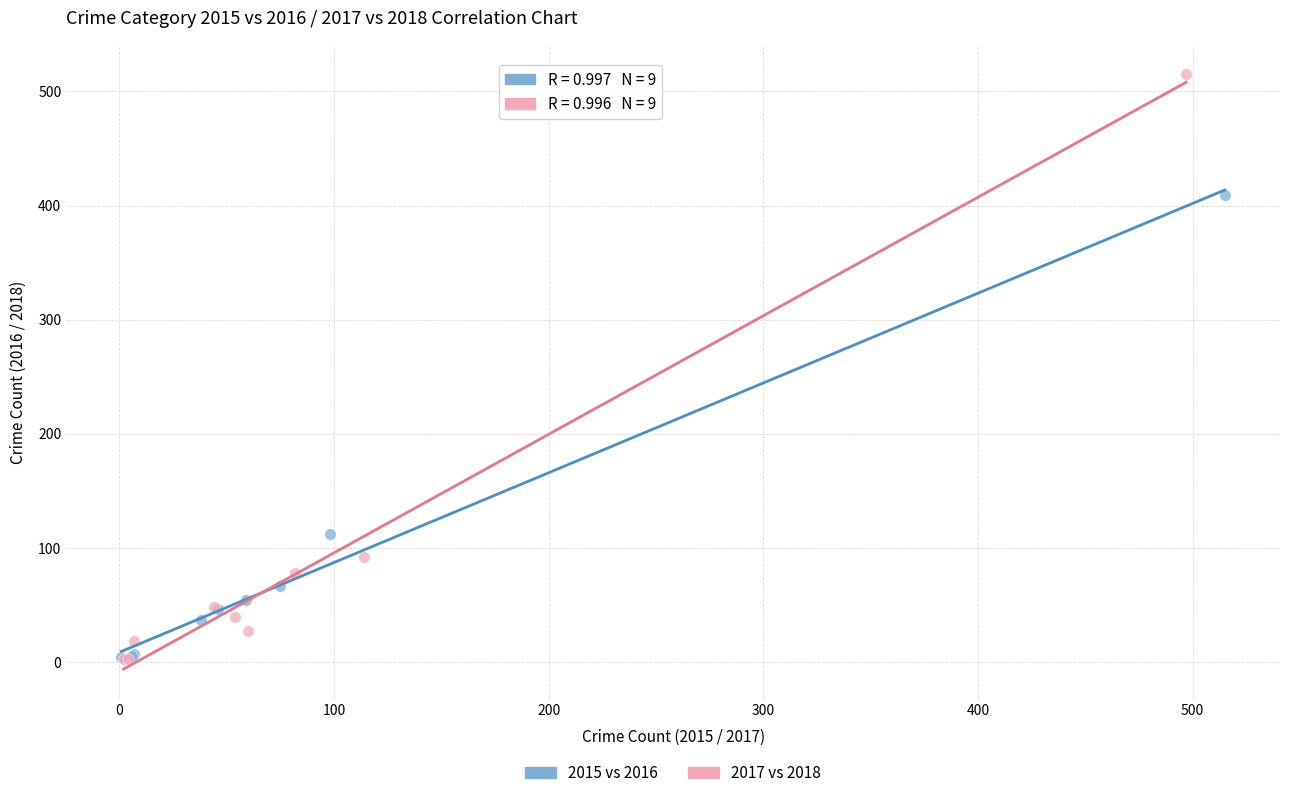

Which series reaches the maximum Y coordinate?

2017 vs 2018